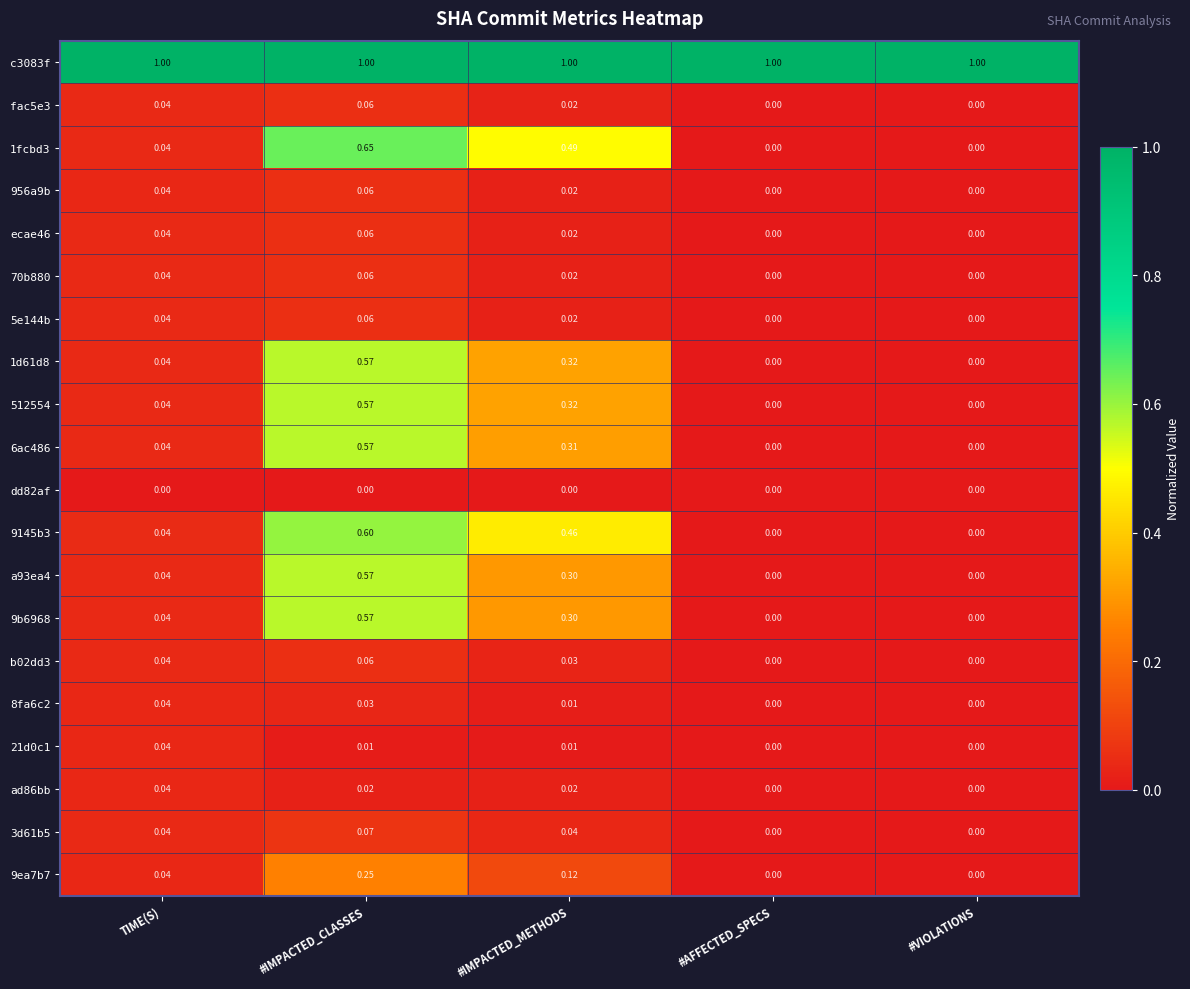

At which category is the sum across all series the highest?

#IMPACTED_CLASSES